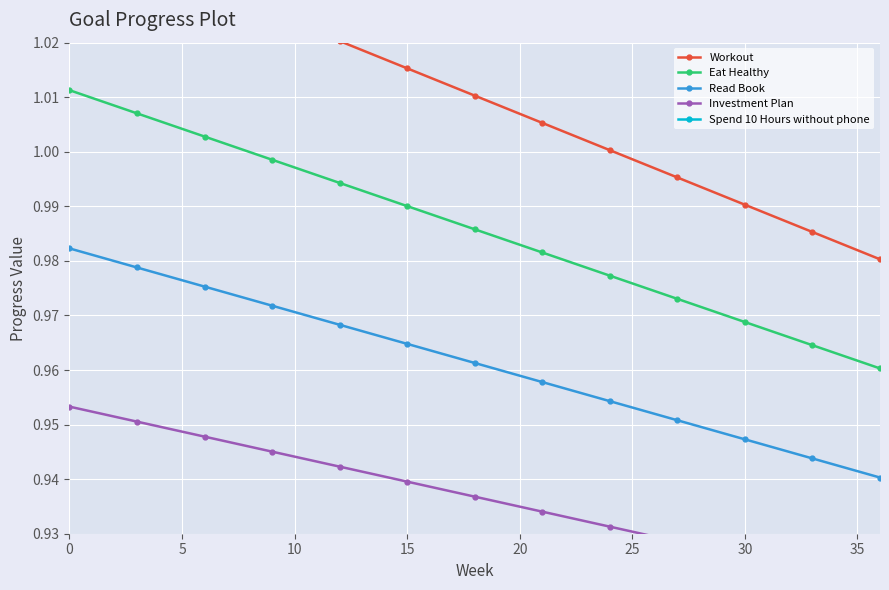

True or false: Eat Healthy and Workout intersect in this chart.

False